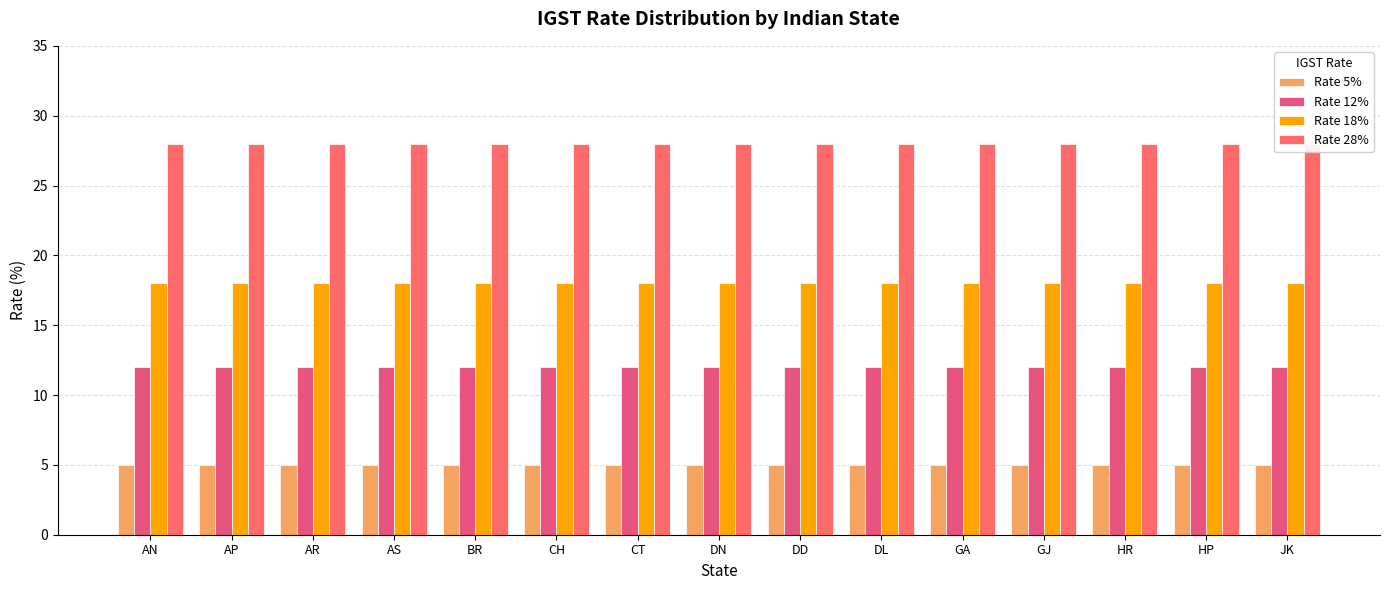

What is the label of the 1st bar from the right?

JK